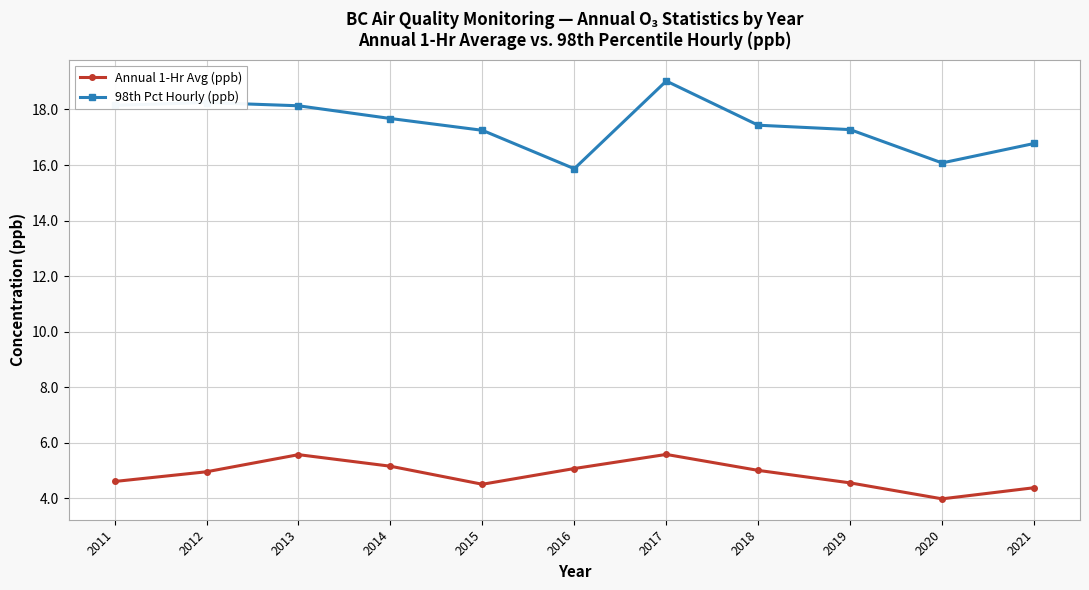

What are all the series names shown in the legend?

Annual 1-Hr Avg (ppb), 98th Pct Hourly (ppb)